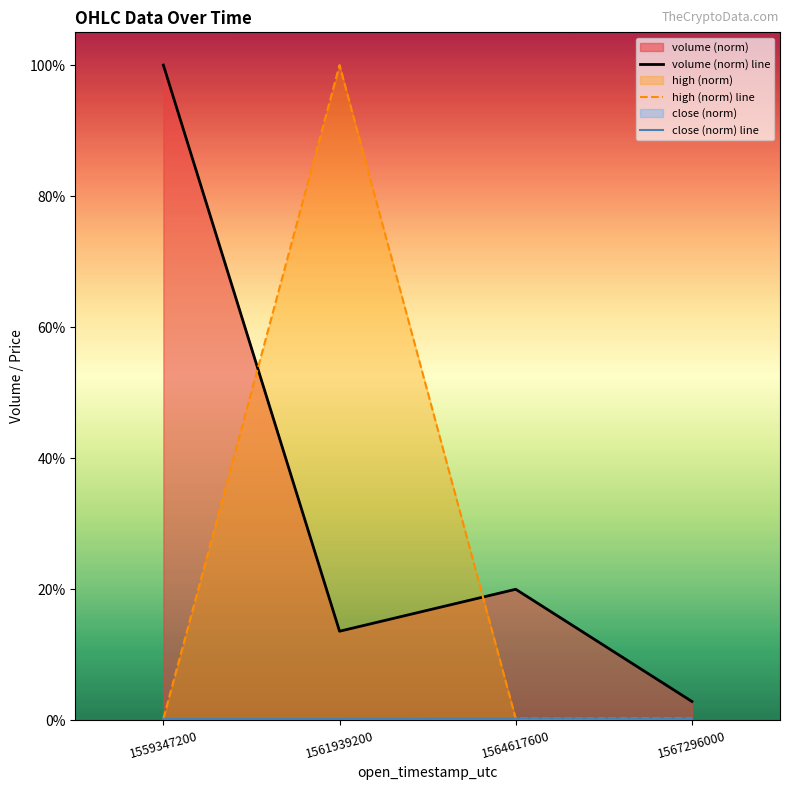

Between which two adjacent categories do volume (norm) line and high (norm) line first intersect?

1559347200 and 1561939200